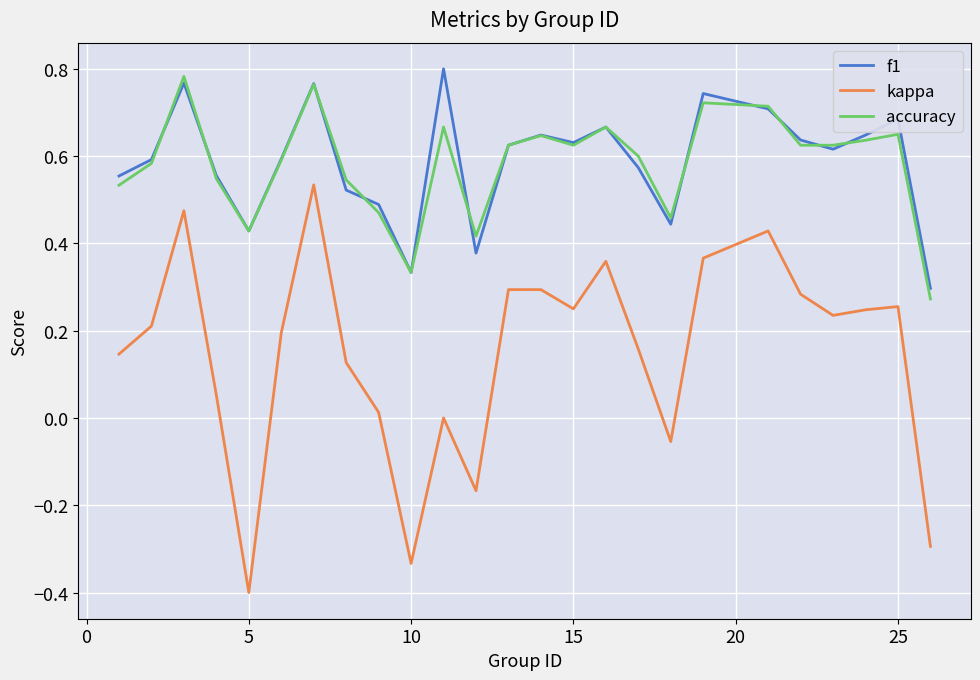

Which series has the widest spread of values?

kappa